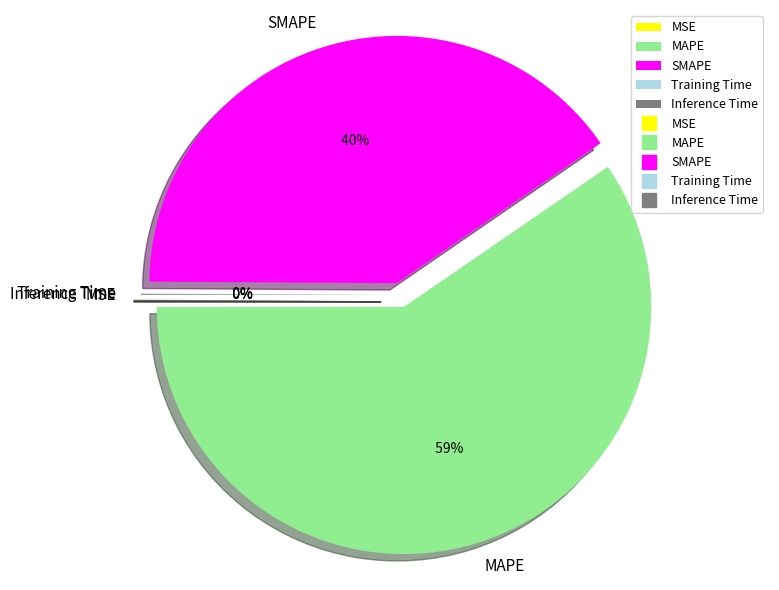

True or false: SMAPE accounts for 32% of the total.

False